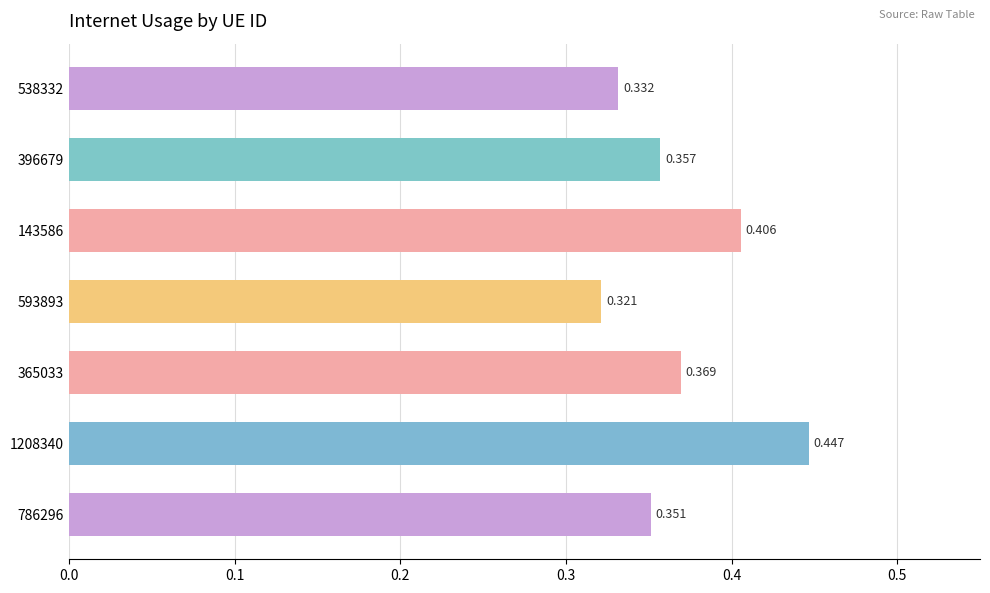

At which category does the chart reach its peak across all series?

1208340